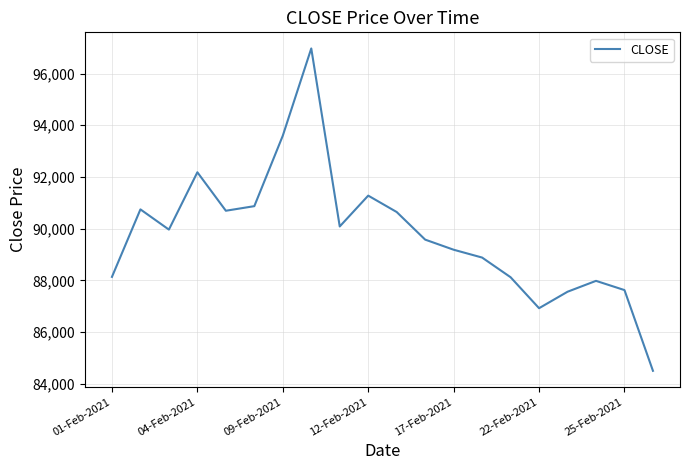

What value does the data have at 17-Feb-2021?

89184.5